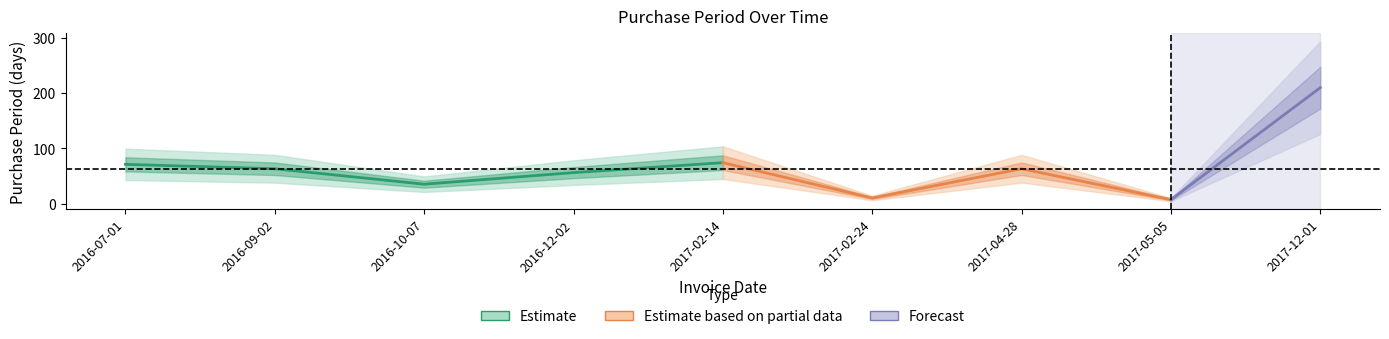

Reading right to left, what are all the values shown in this chart?

210	7	63	10	74	56	35	63	71